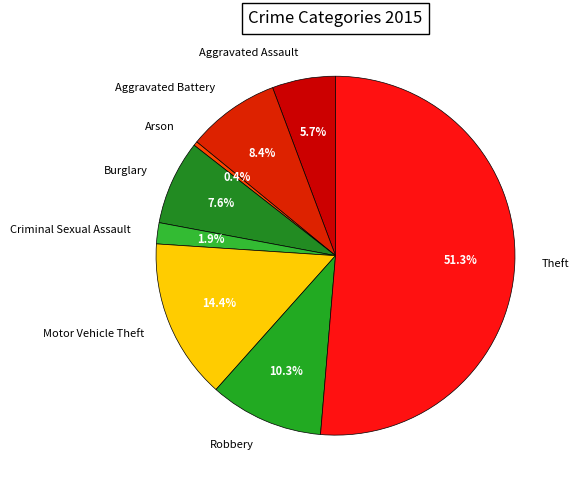

Does any single category account for the majority?

Yes